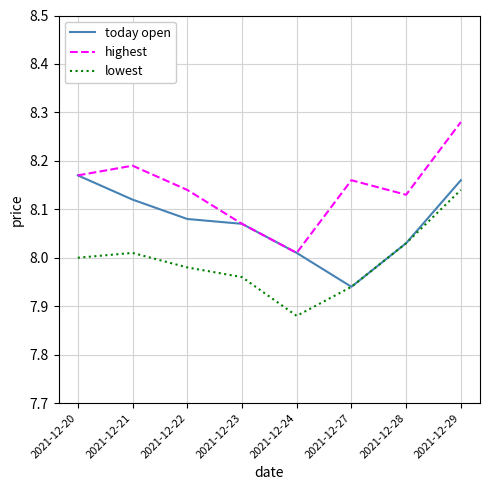

Where is the first local minimum for highest?

2021-12-24